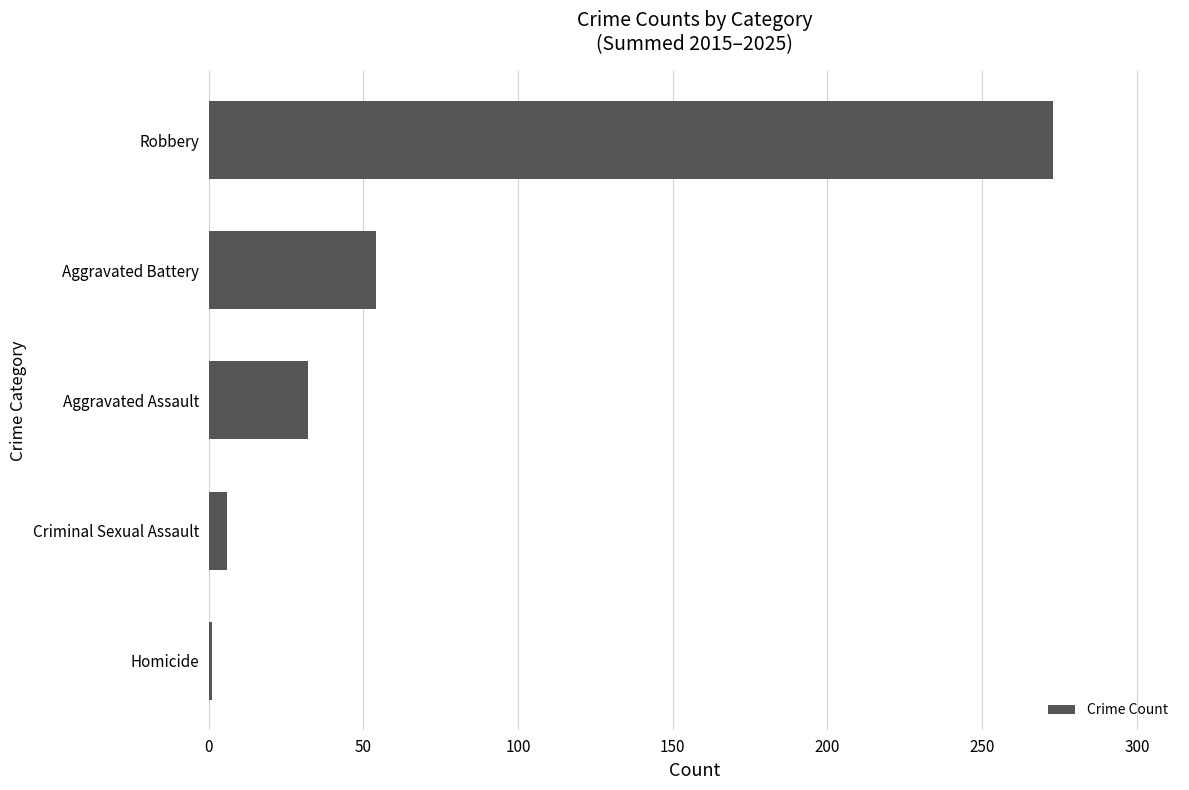

At which label is the value closest to 137?

Aggravated Battery